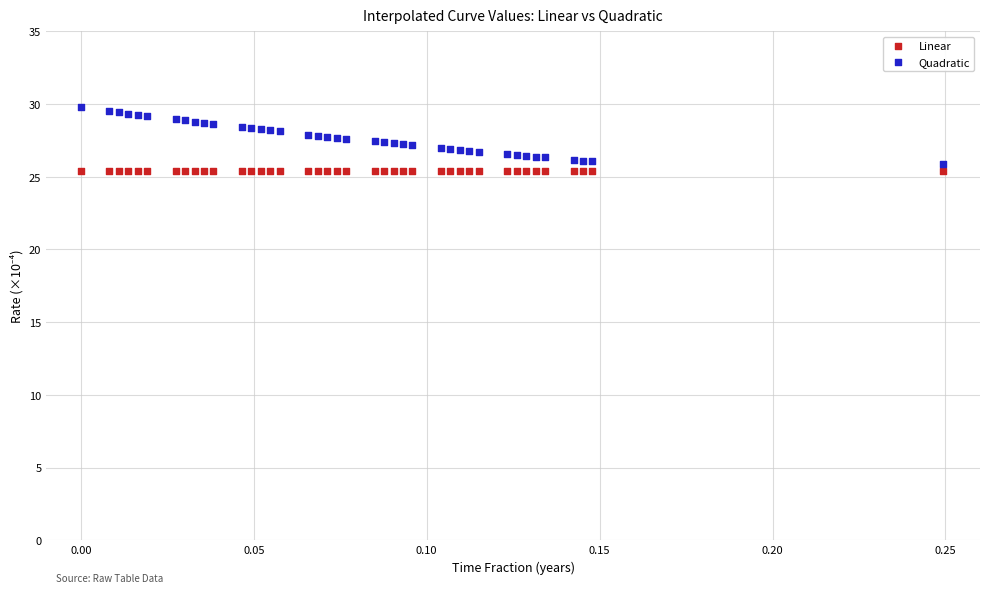

What are all the series names shown in the legend?

Linear, Quadratic